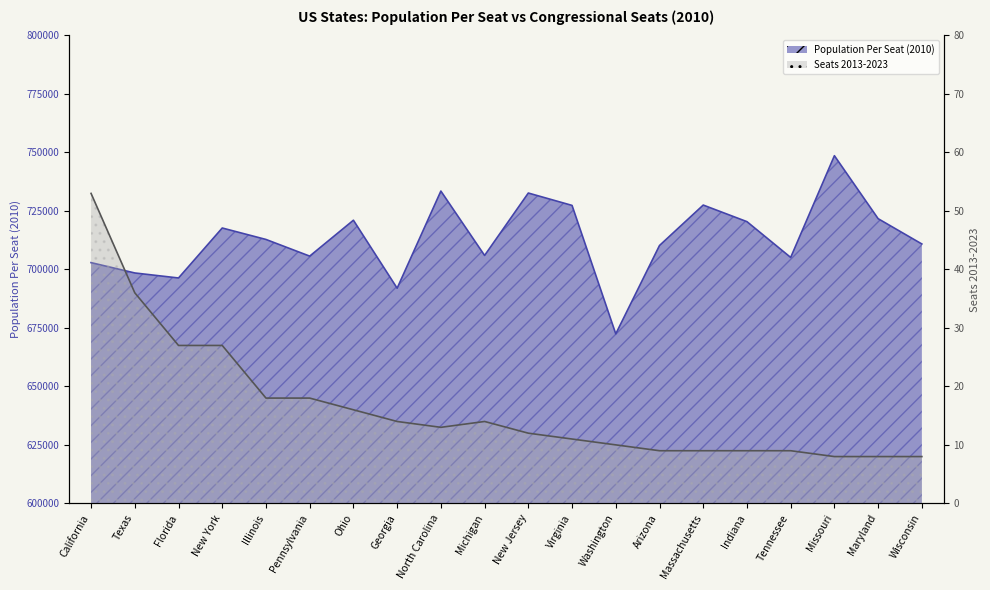

True or false: Seats 2013-2023 has more than 2 points higher than both neighbors.

False